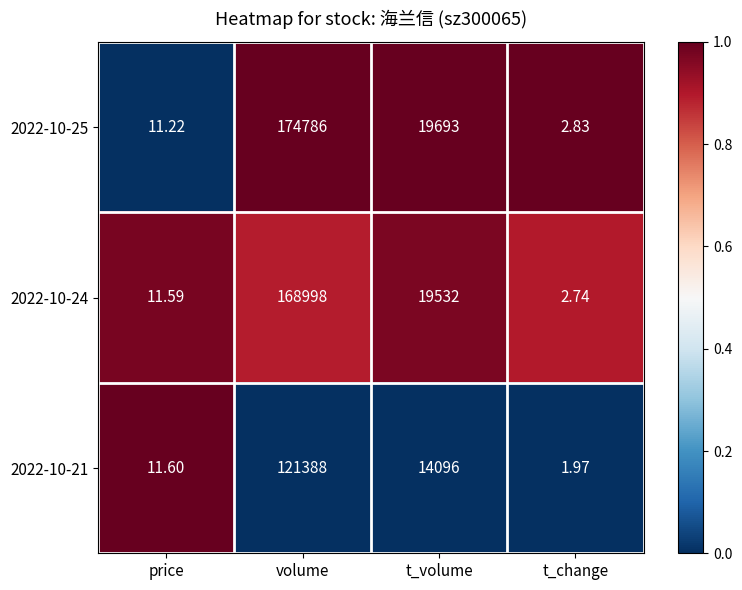

What is the total value across all series at t_volume?

53321.0